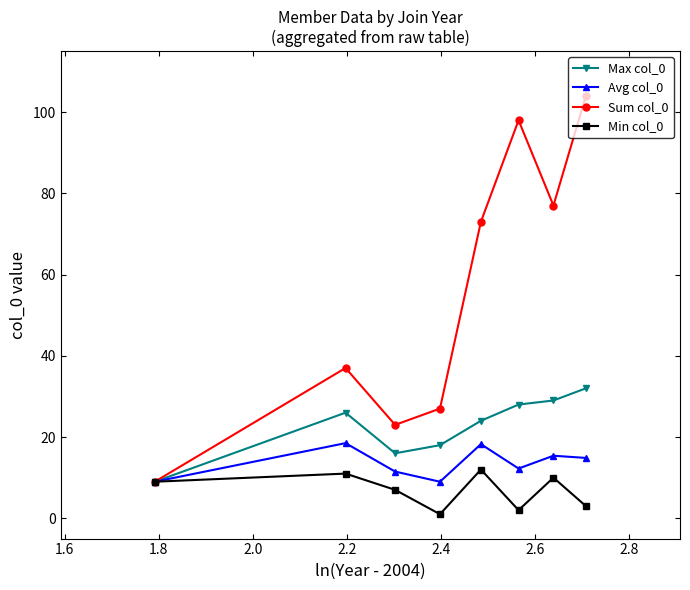

Which series has the largest total across all categories?

Sum col_0